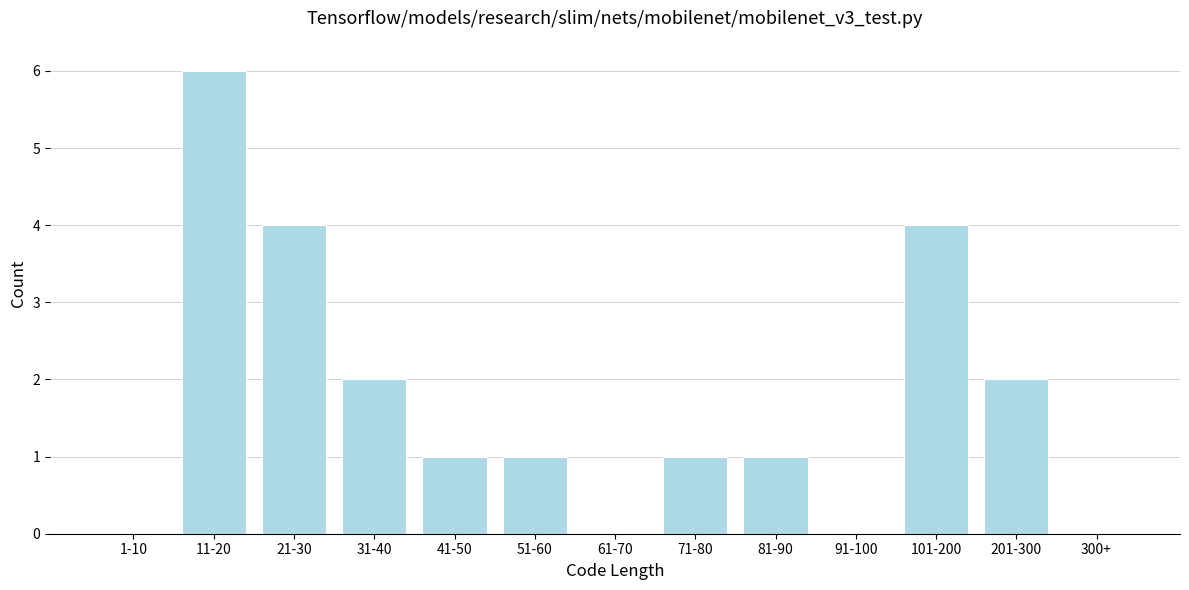

Reading left to right, what are all the values shown in this chart?

1-10=0	11-20=6	21-30=4	31-40=2	41-50=1	51-60=1	61-70=0	71-80=1	81-90=1	91-100=0	101-200=4	201-300=2	300+=0